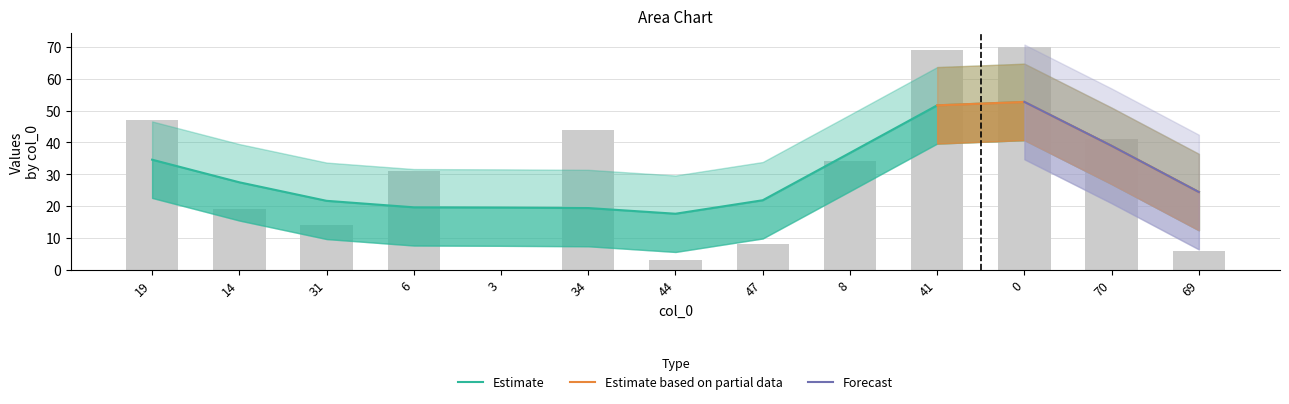

Reading right to left, extract all data points from this chart.

69=6	70=41	0=70	41=69	8=34	47=8	44=3	34=44	3=0	6=31	31=14	14=19	19=47